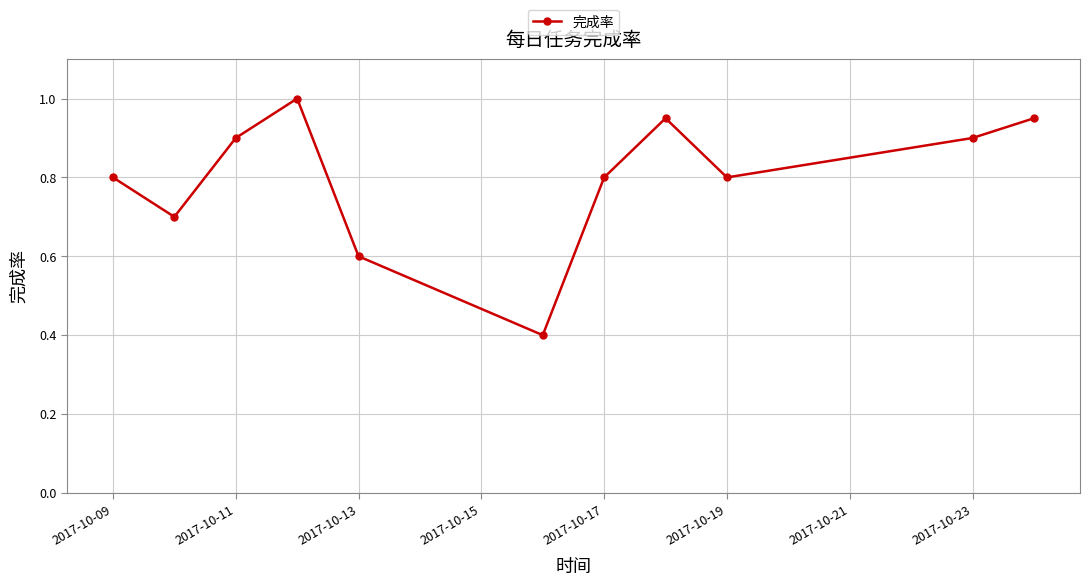

What is the average value?

0.8